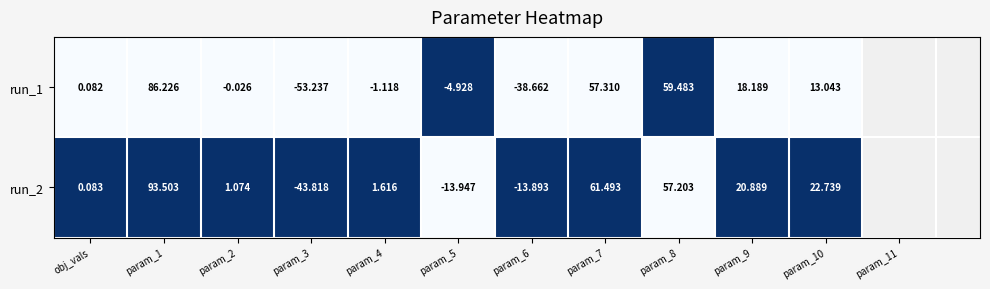

Is the value of run_1 at param_1 greater than the value of run_2 at param_4?

Yes